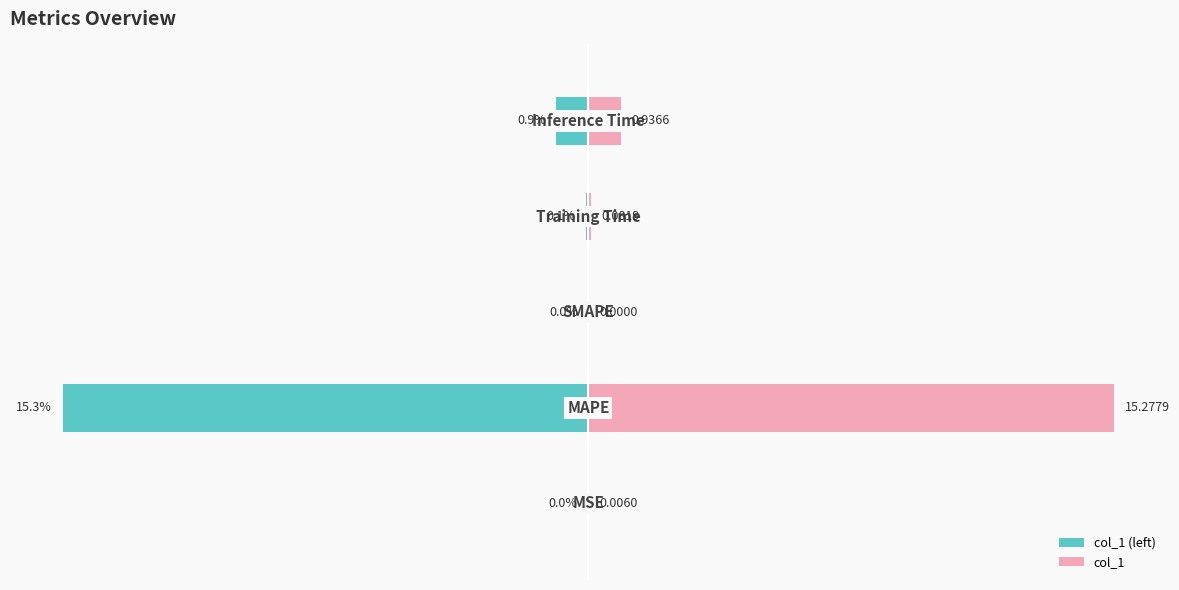

What is the average value of the col_1 (left) series?

-3.3